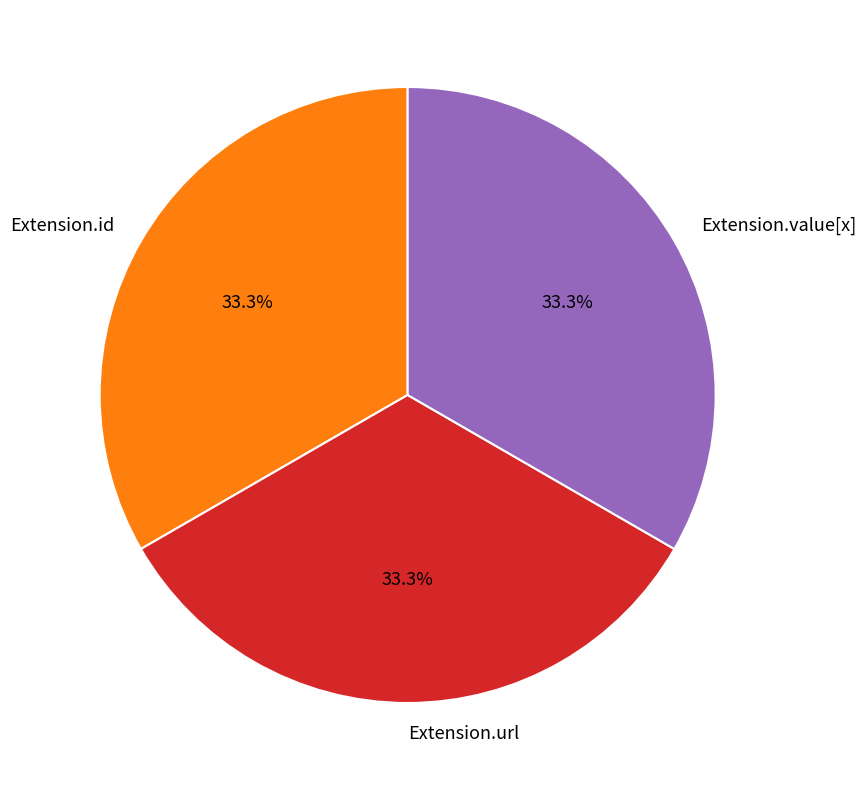

Is it true that Extension.value[x] is 1% of the pie?

False